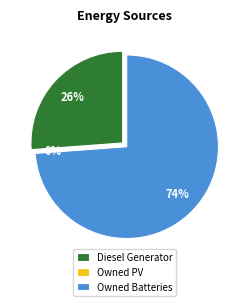

Rank the categories by value from lowest to highest.

Owned PV, Diesel Generator, Owned Batteries